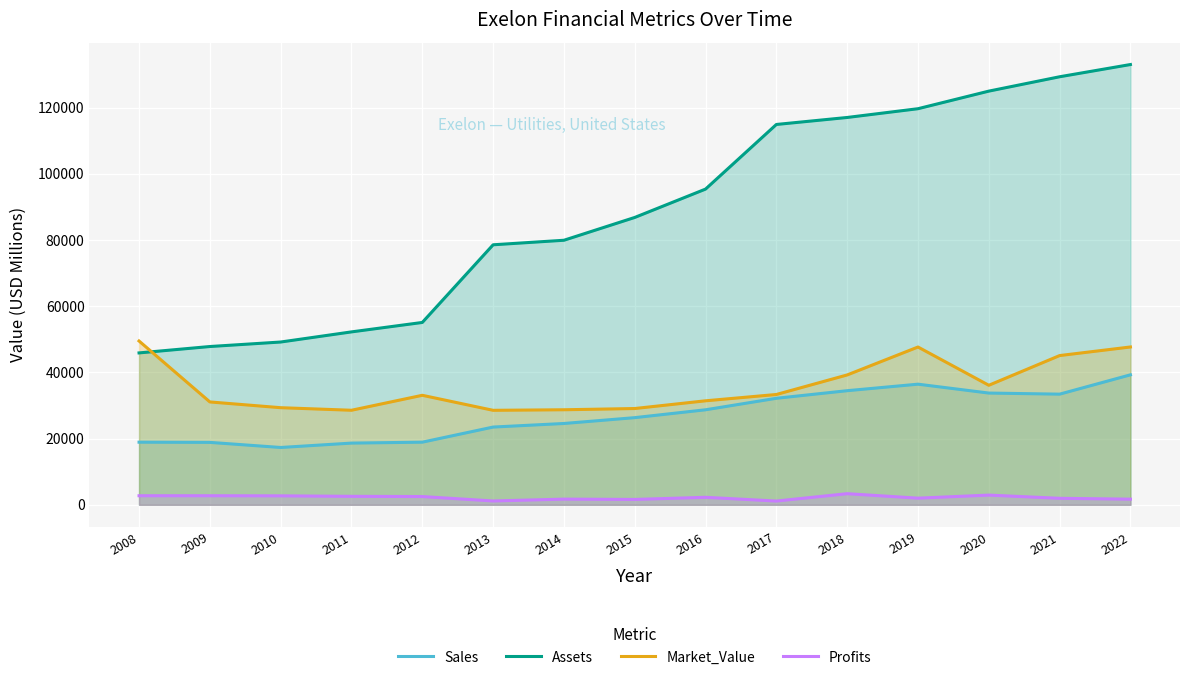

What are all the series names shown in the legend?

Sales, Assets, Market_Value, Profits